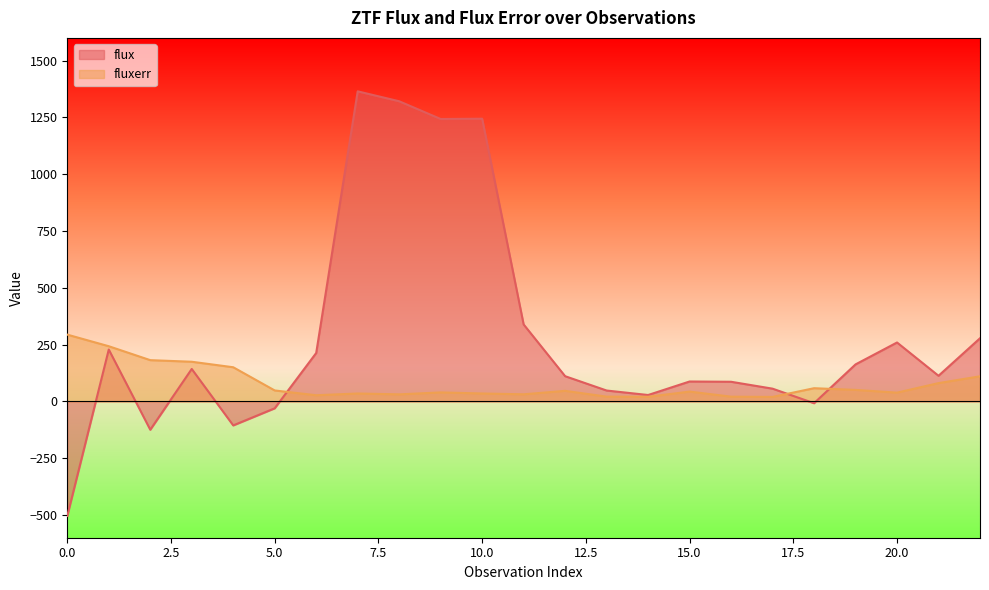

What is the value of the fluxerr point at the 7th from the left?

27.1